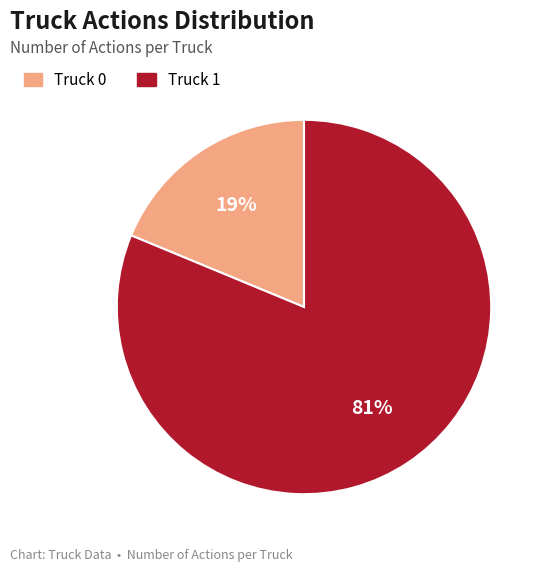

Which has a higher value, Truck 1 or Truck 0?

Truck 1